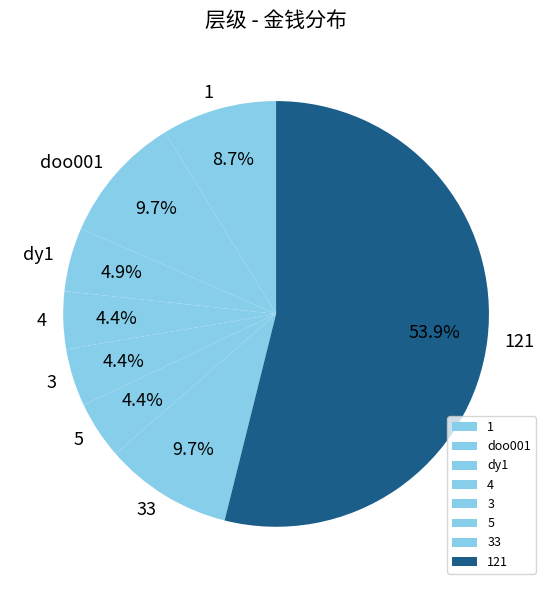

Does 4 represent more than half of the total?

No